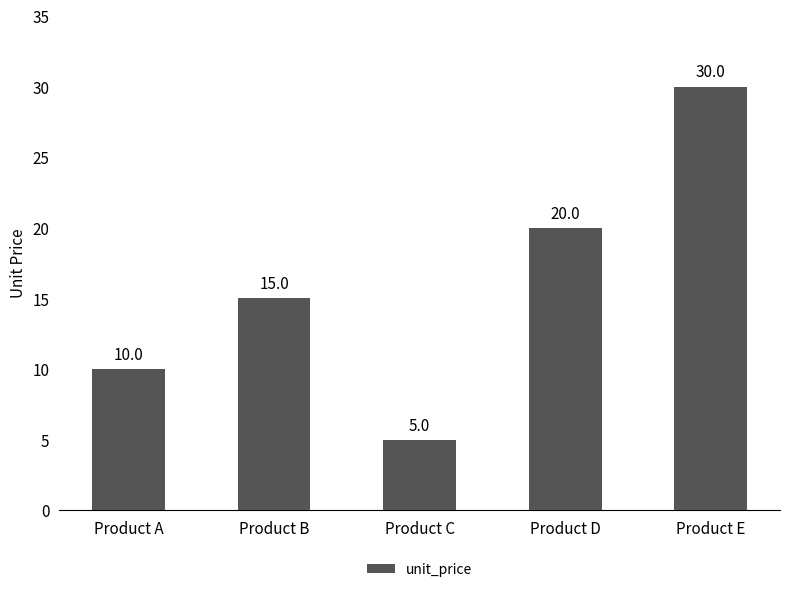

What is the smallest value displayed?

5